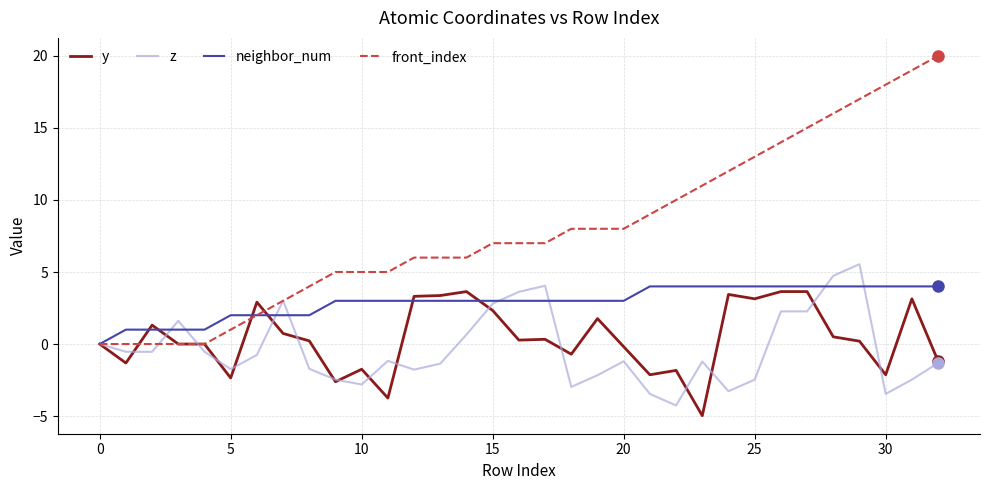

Does the chart have visible grid lines?

Yes